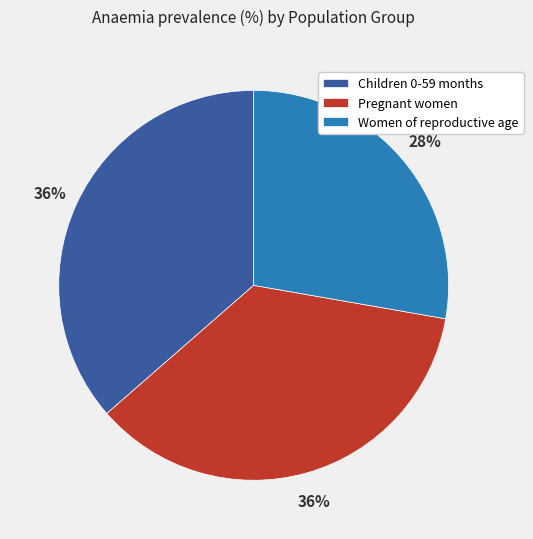

Is it true that Pregnant women is 49% of the pie?

False